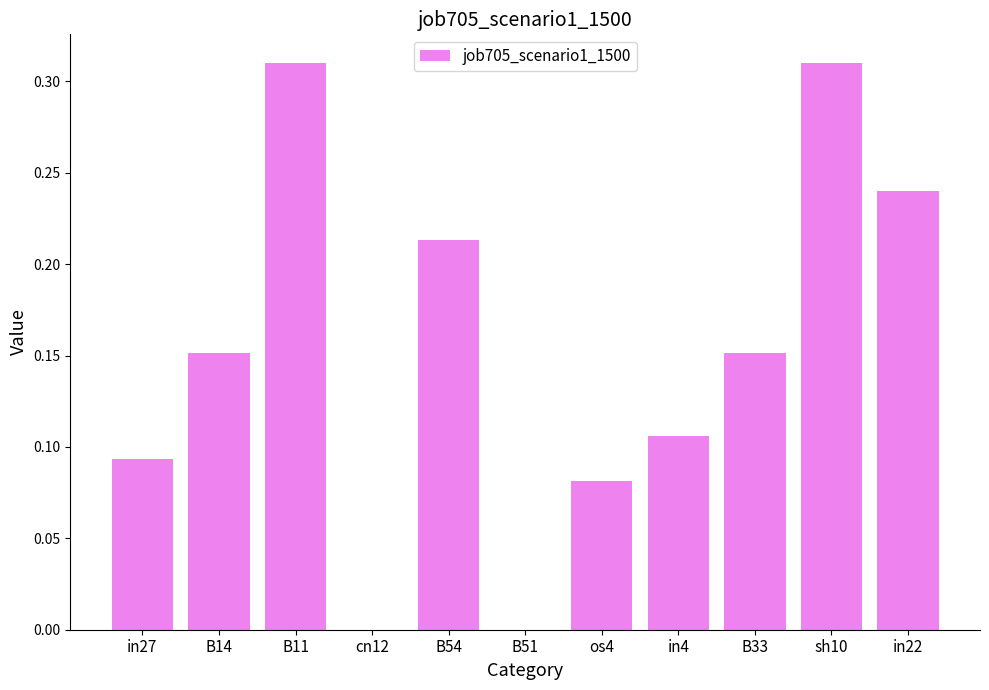

What is the sum of the values at B33 and in22?

0.4